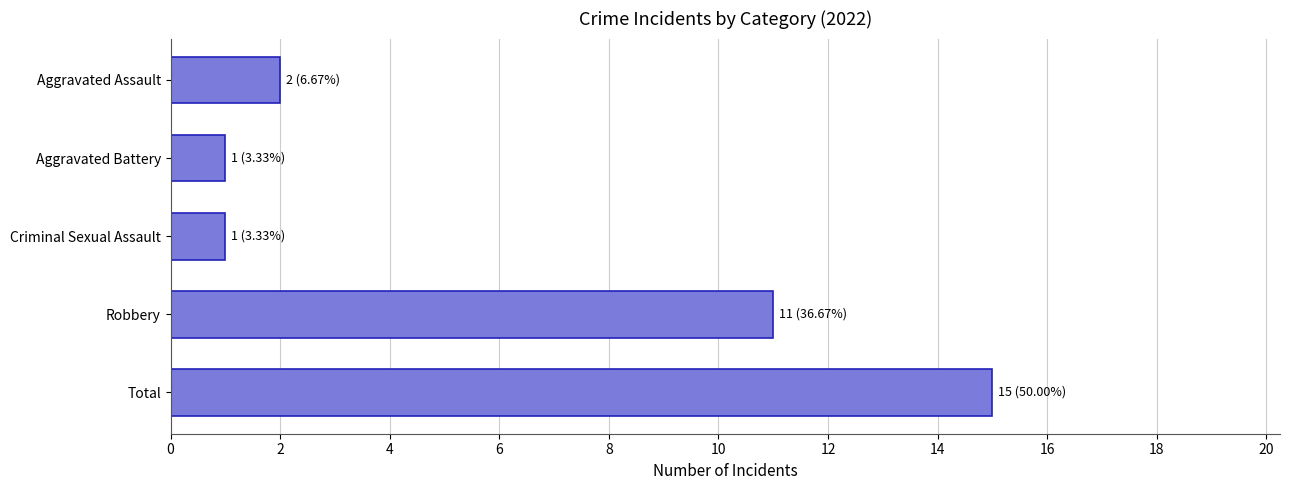

How many bars are there in total?

5